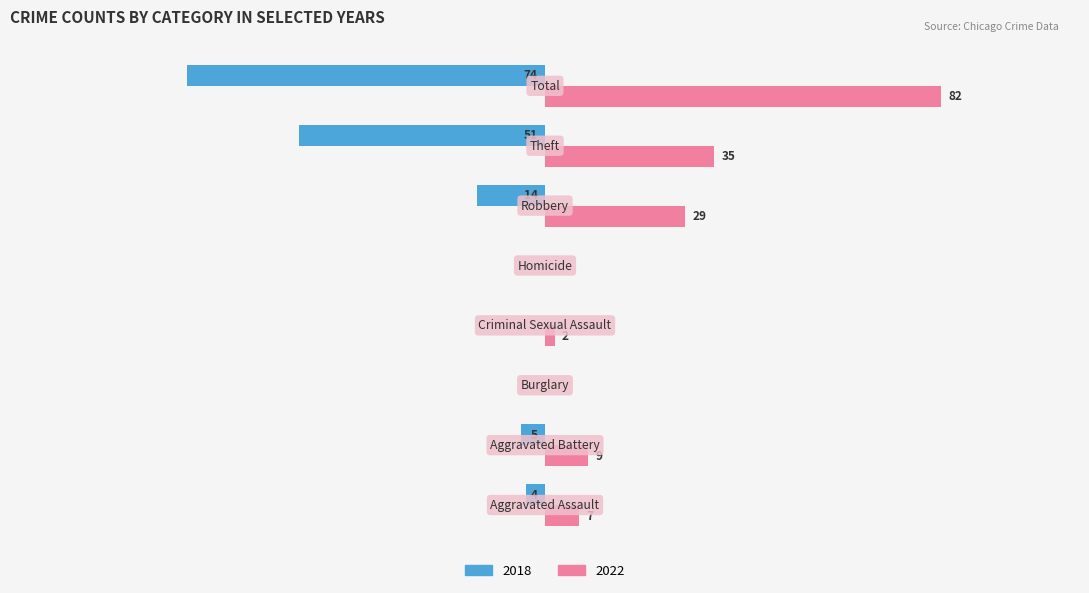

What position from the right is Homicide?

4